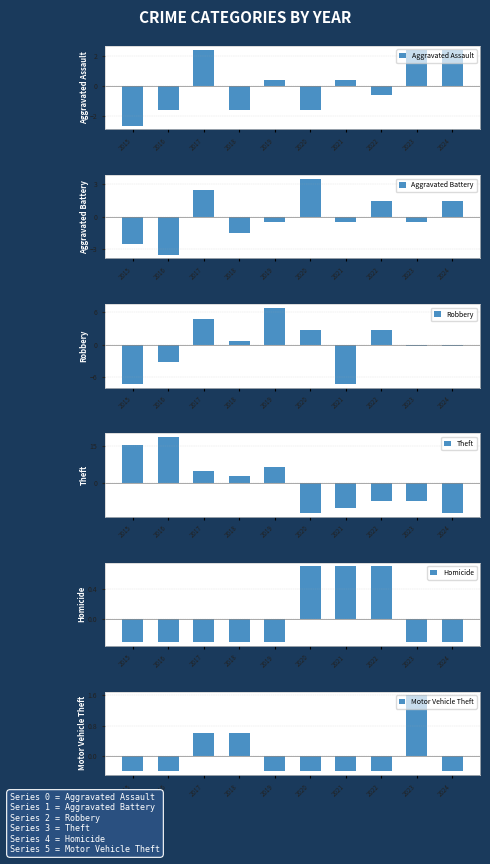

What is the total value across all series at 2017?

14.8